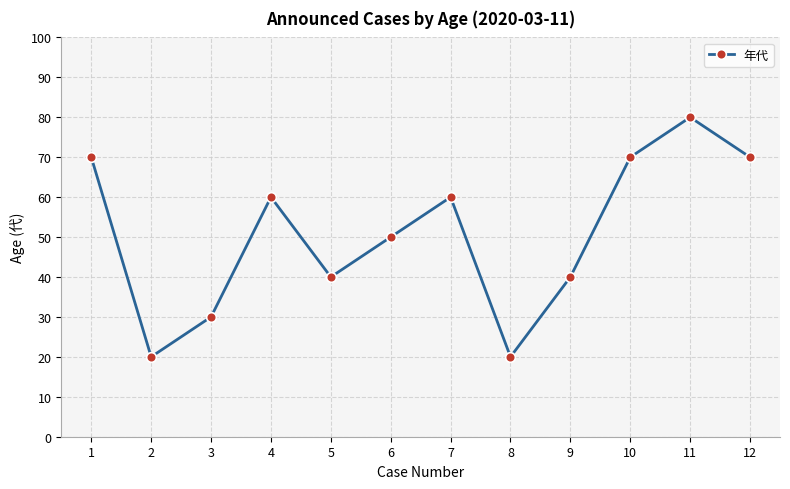

Where is the first local minimum?

2